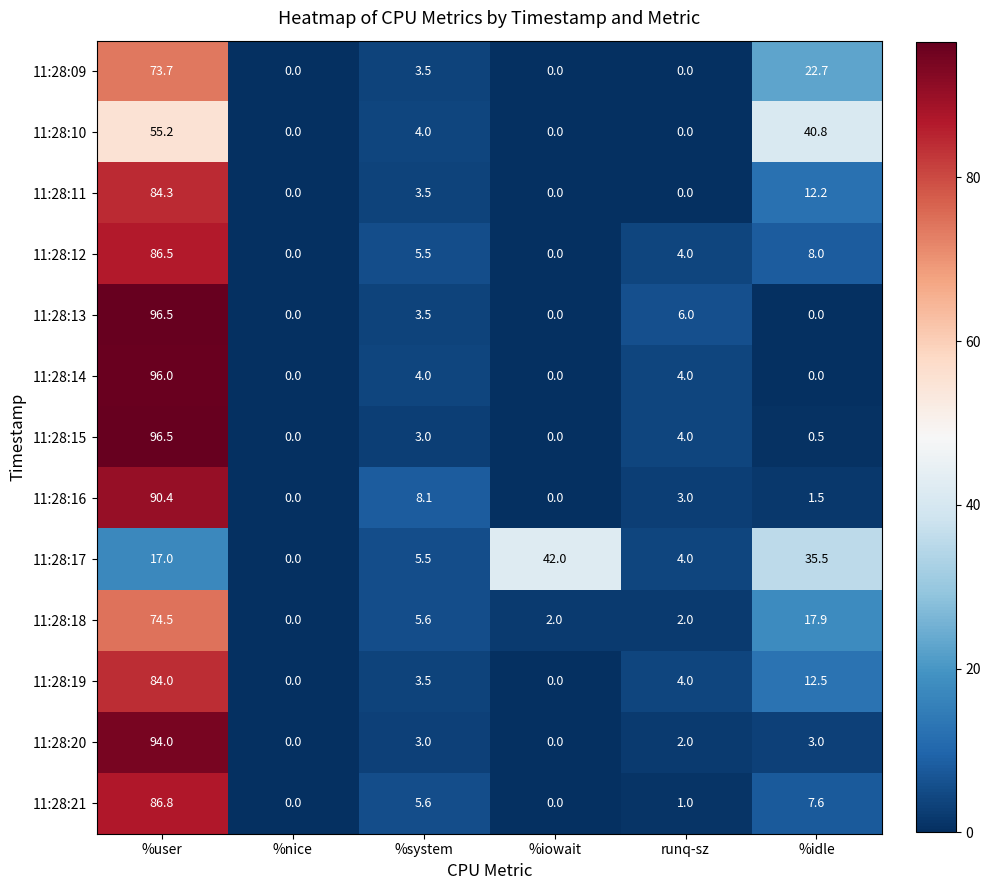

Which category has the highest value in the 11:28:16 series?

%user